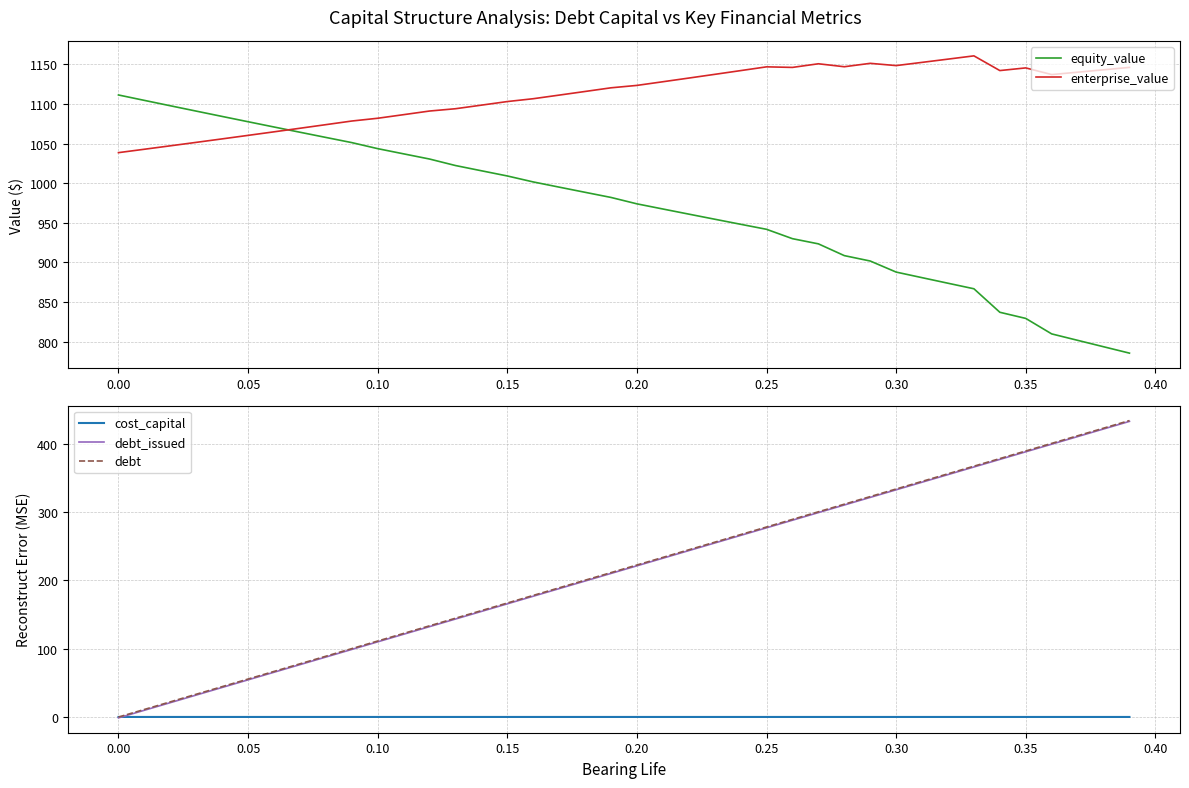

True or false: enterprise_value and equity_value cross at least once.

True